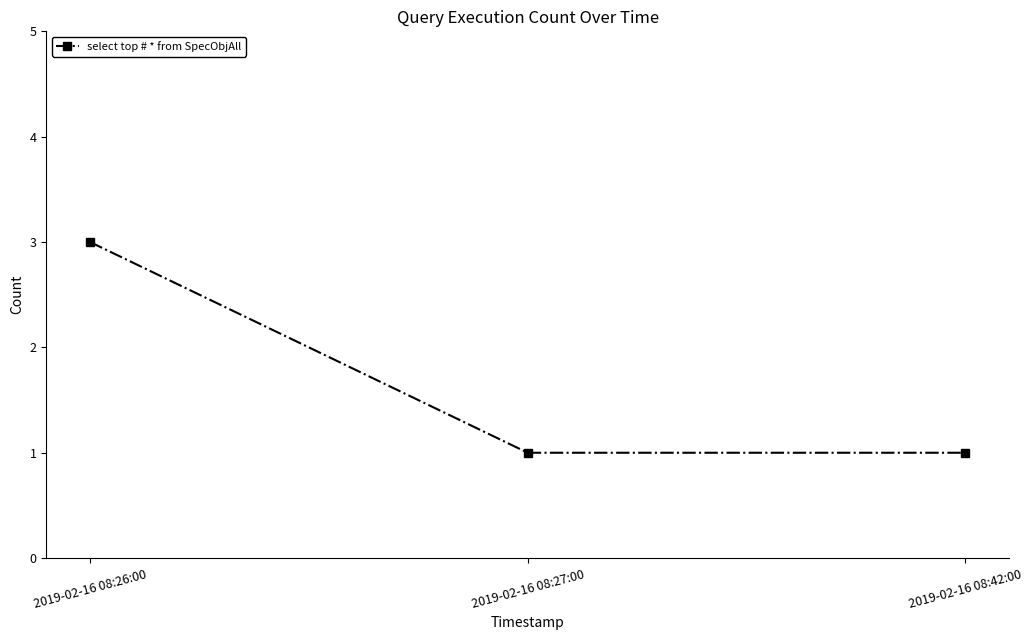

What is the sum of all values?

5